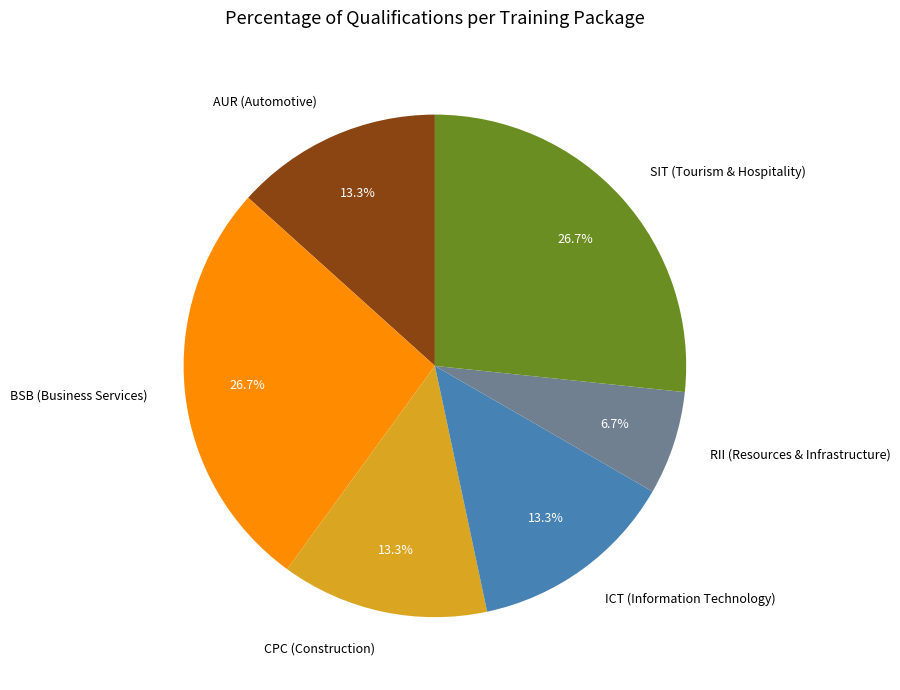

To the nearest percent, what percentage of the pie is ICT (Information Technology)?

13%